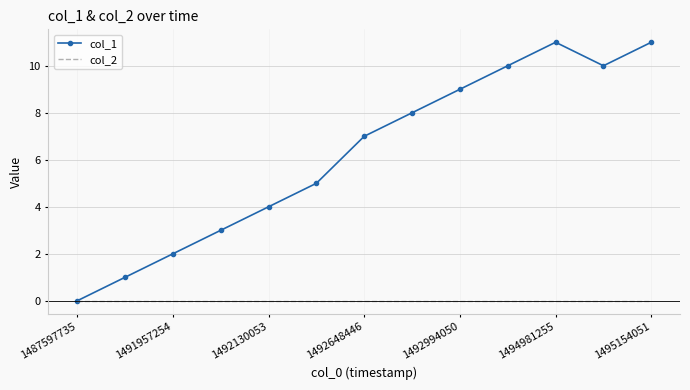

Rank the series by their maximum value, from highest to lowest.

col_1, col_2